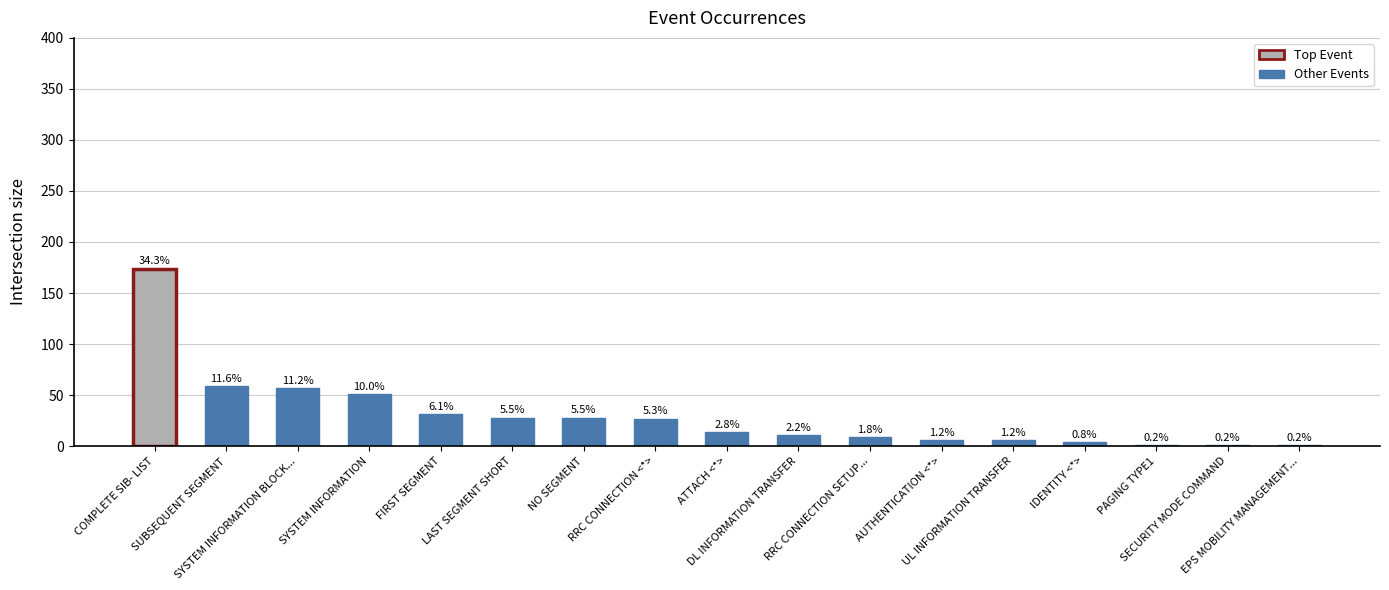

What is the change in value from AUTHENTICATION <*> to IDENTITY <*>?

-2